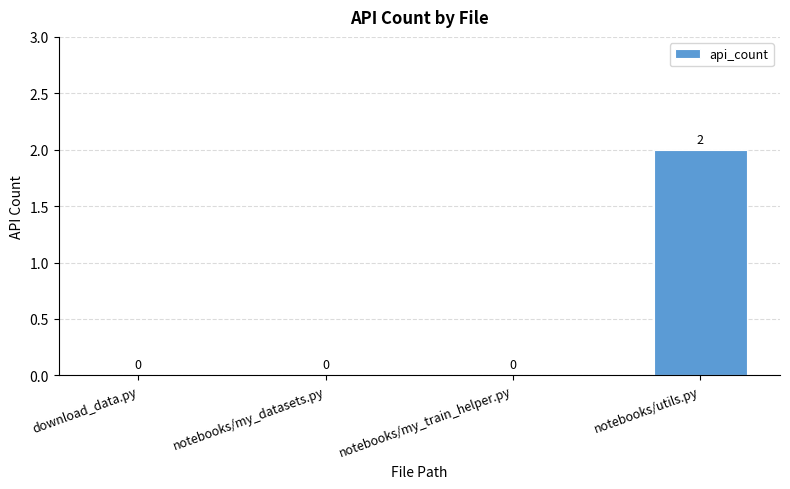

Is it true that the value at download_data.py is 1?

False